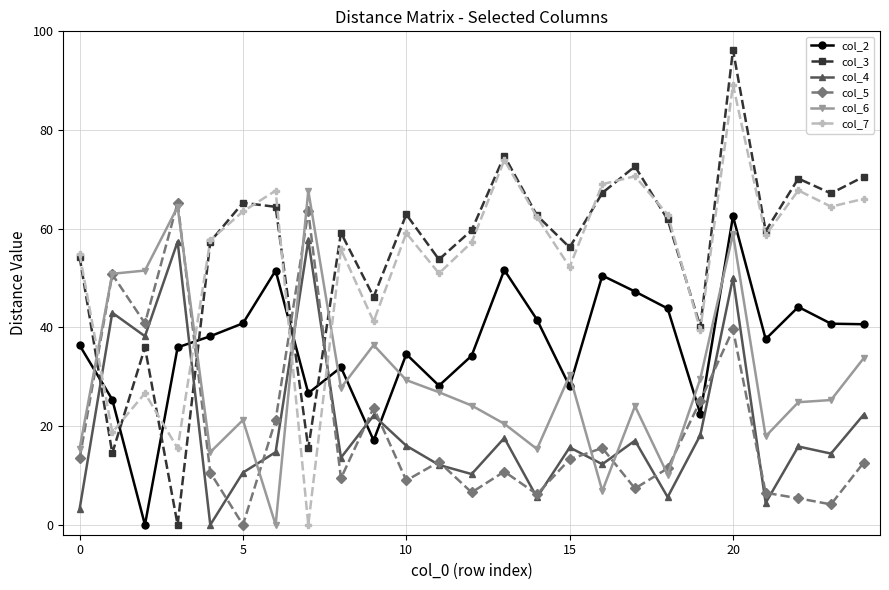

Which series has the widest spread of values?

col_3